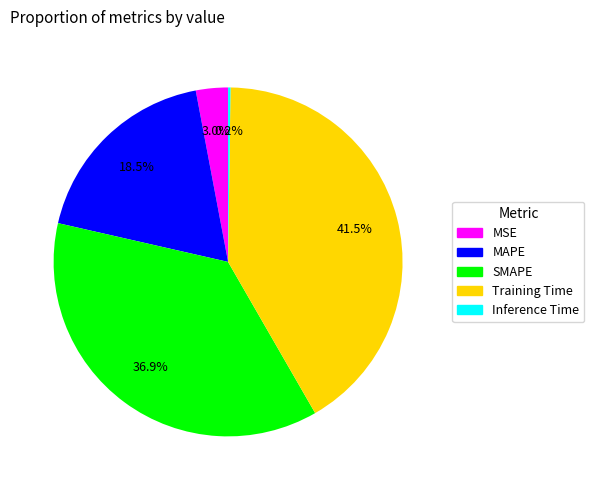

Which slice is the largest?

Training Time